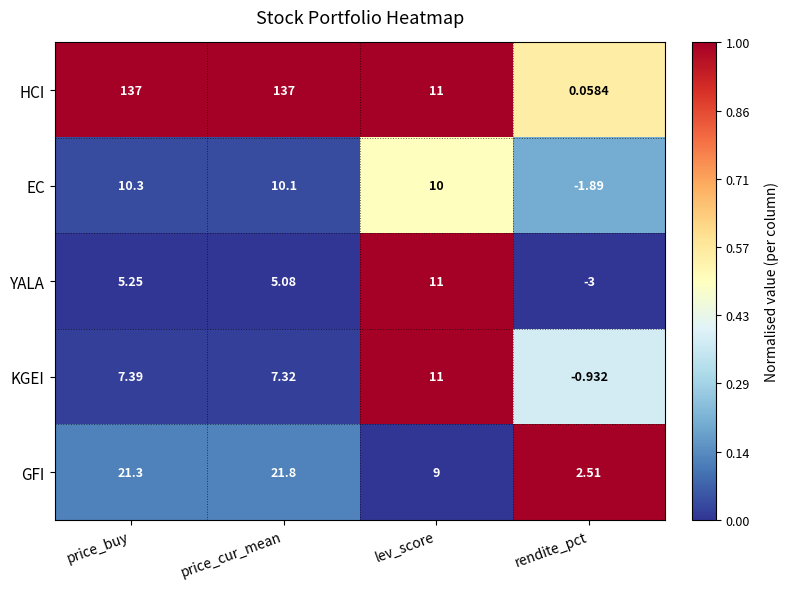

Which category has the lowest value in the HCI series?

rendite_pct